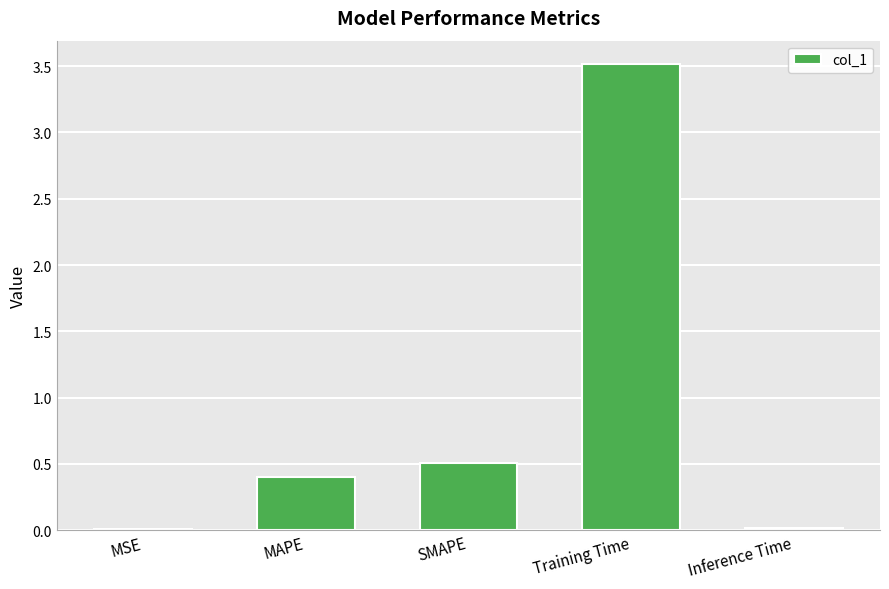

Between Inference Time and Training Time, which is larger?

Training Time